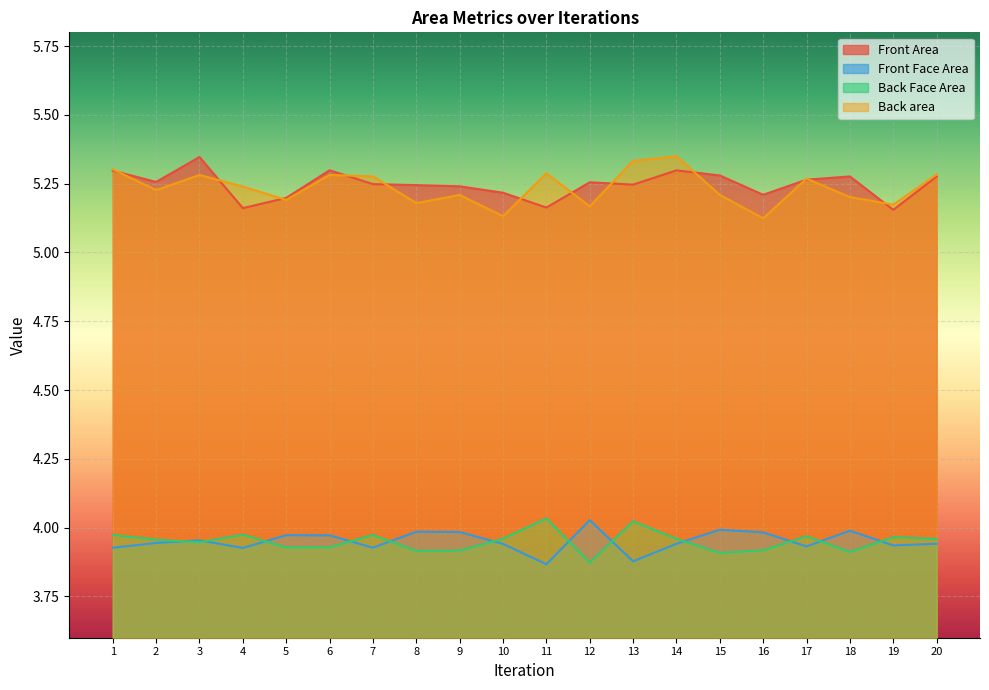

True or false: Front Area and Back area cross at least once.

True